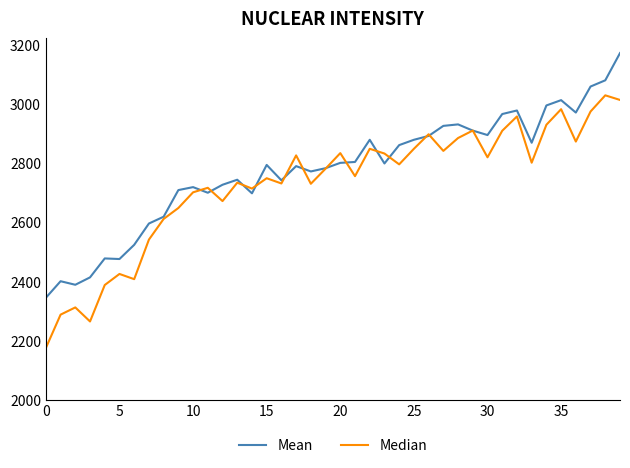

Which series has the widest spread of values?

Median